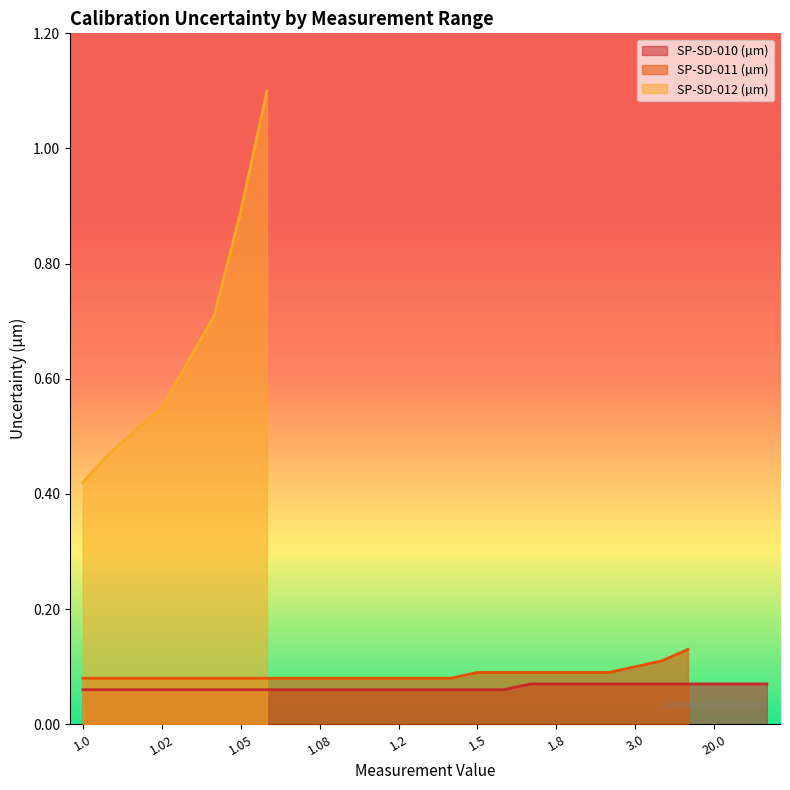

List the series in order of their peak value, highest first.

SP-SD-012 (µm), SP-SD-011 (µm), SP-SD-010 (µm)